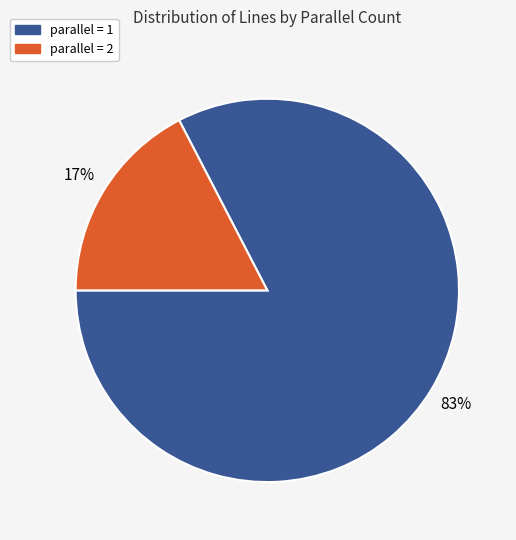

Which slice is the largest?

parallel = 1